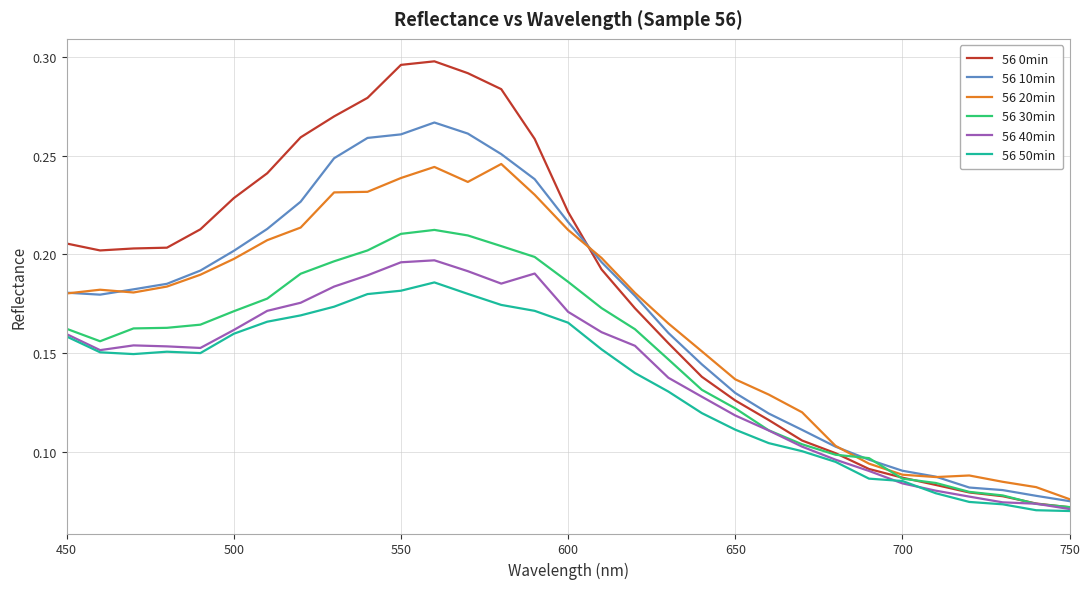

List the series in order of their peak value, highest first.

56 0min, 56 10min, 56 20min, 56 30min, 56 40min, 56 50min